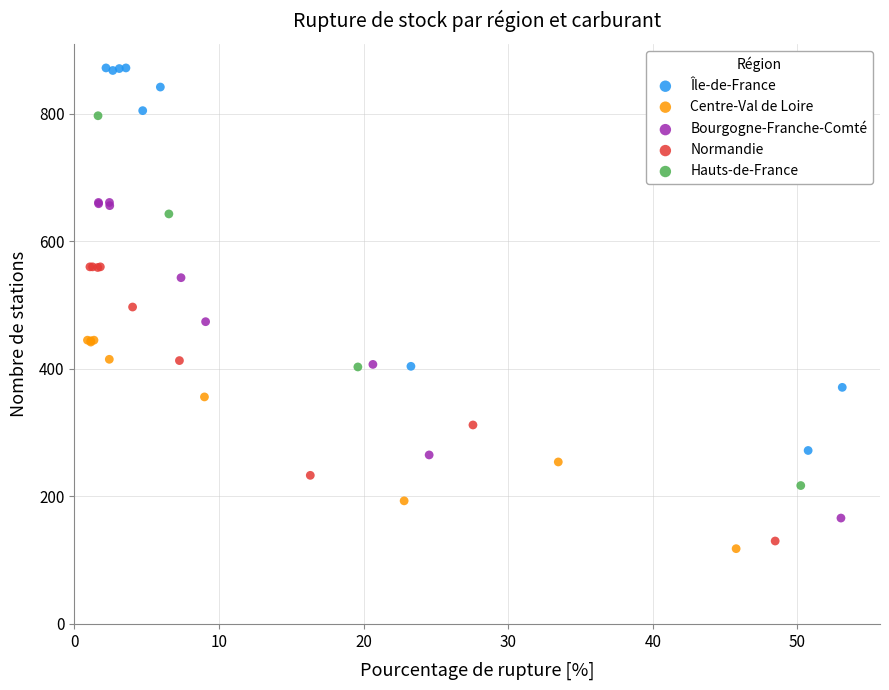

Which series reaches the maximum Y coordinate?

Île-de-France